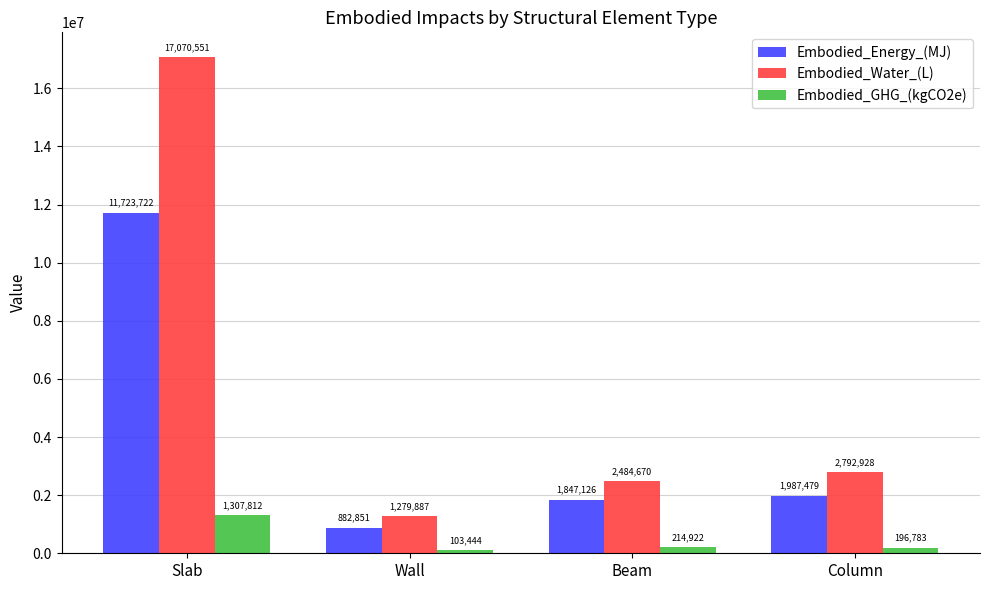

How many data points in Embodied_Water_(L) are above 2792927?

2